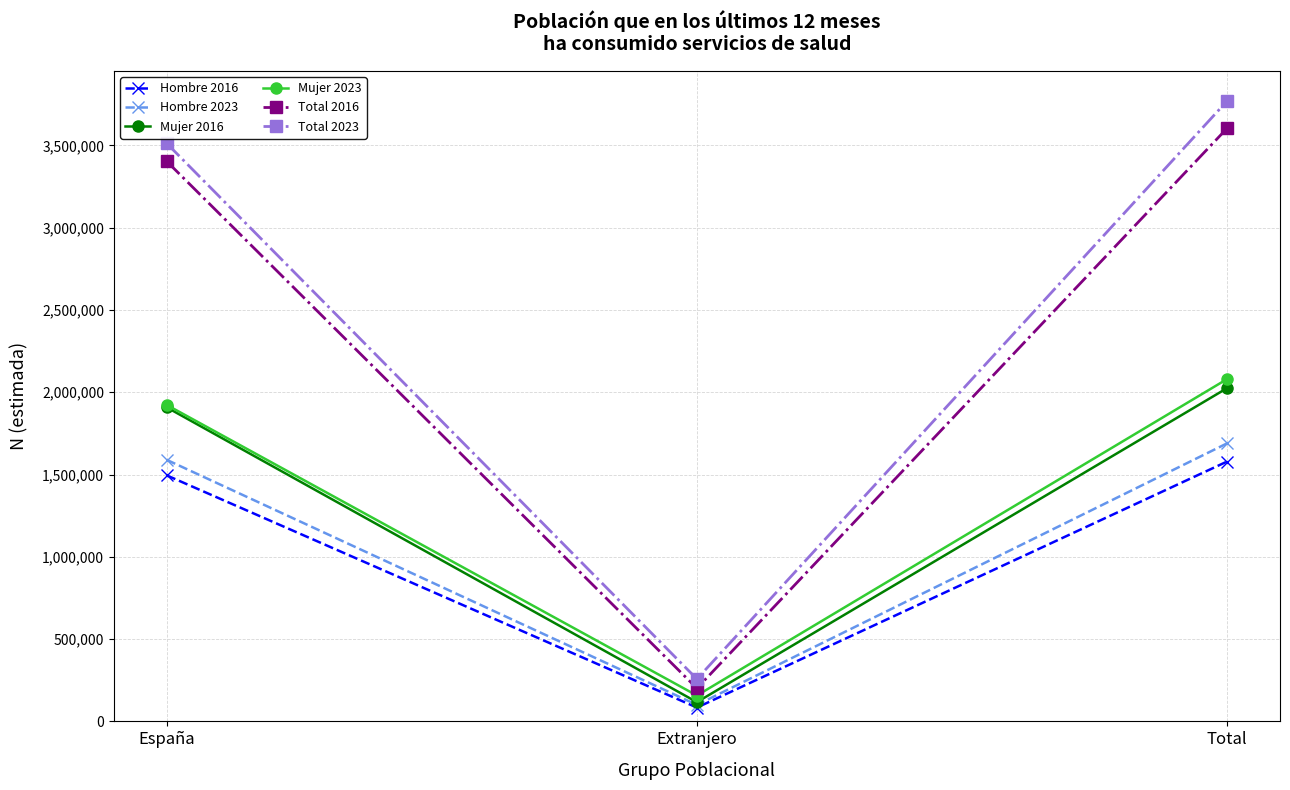

Reading left to right, extract all data points from this chart.

Hombre 2016: España=1494747	Extranjero=84004	Total=1578751
Hombre 2023: España=1589051	Extranjero=100286	Total=1689337
Mujer 2016: España=1907862	Extranjero=116902	Total=2024764
Mujer 2023: España=1922639	Extranjero=157191	Total=2079829
Total 2016: España=3402609	Extranjero=200906	Total=3603515
Total 2023: España=3511690	Extranjero=257476	Total=3769166